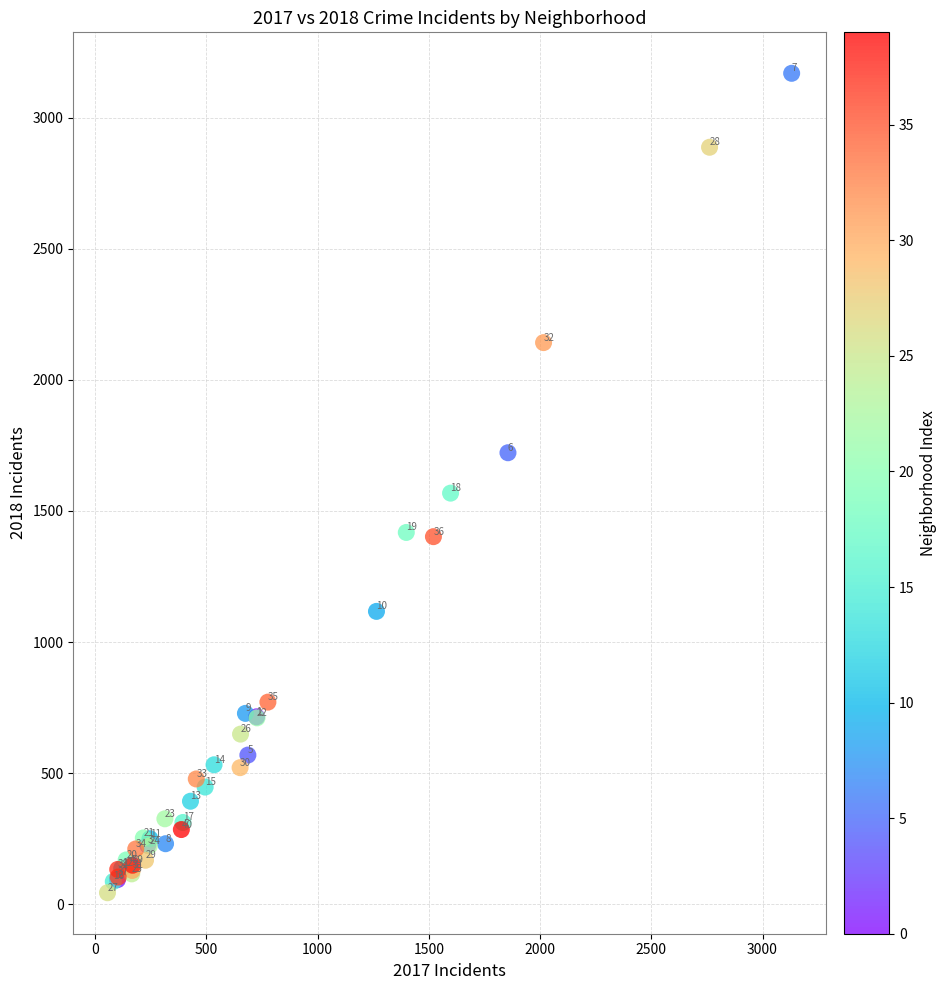

What Y value in the scatter plot is closest to 1606?

1568